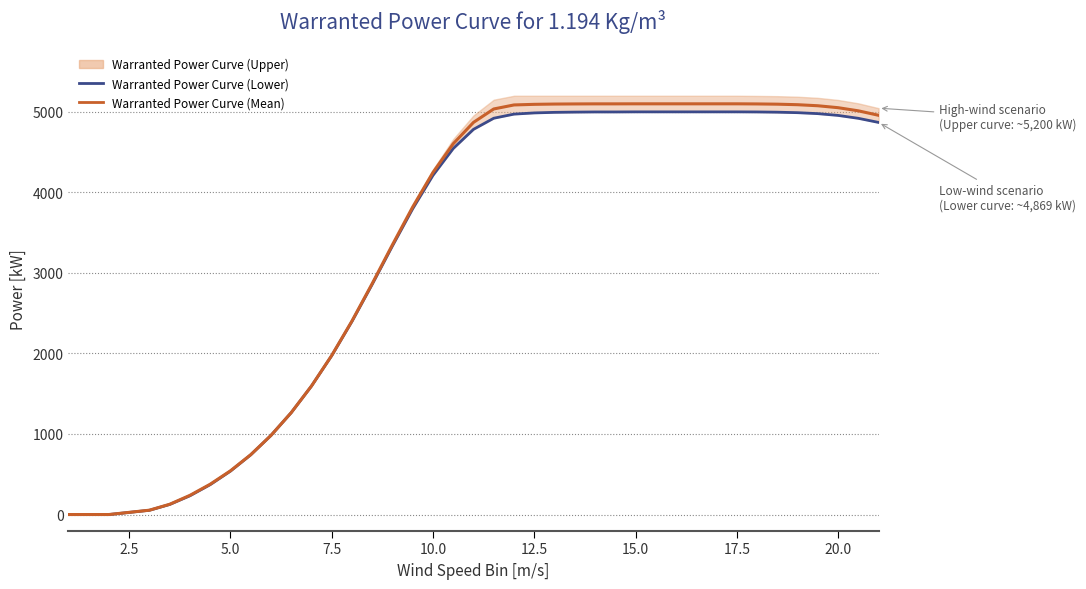

True or false: Warranted Power Curve (Mean) and Warranted Power Curve (Lower) cross at least once.

False